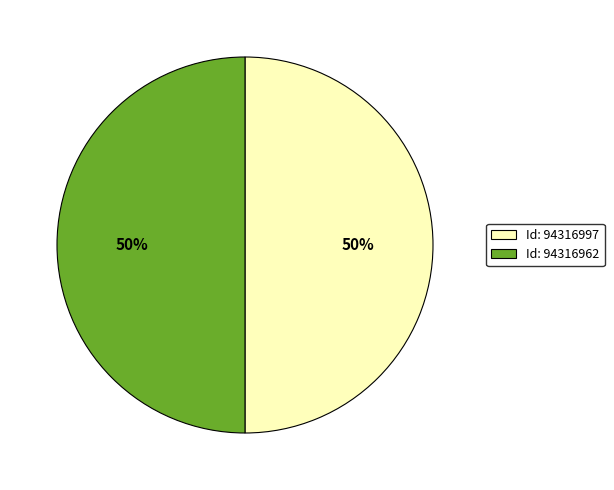

True or false: Id: 94316997 accounts for 50% of the total.

True